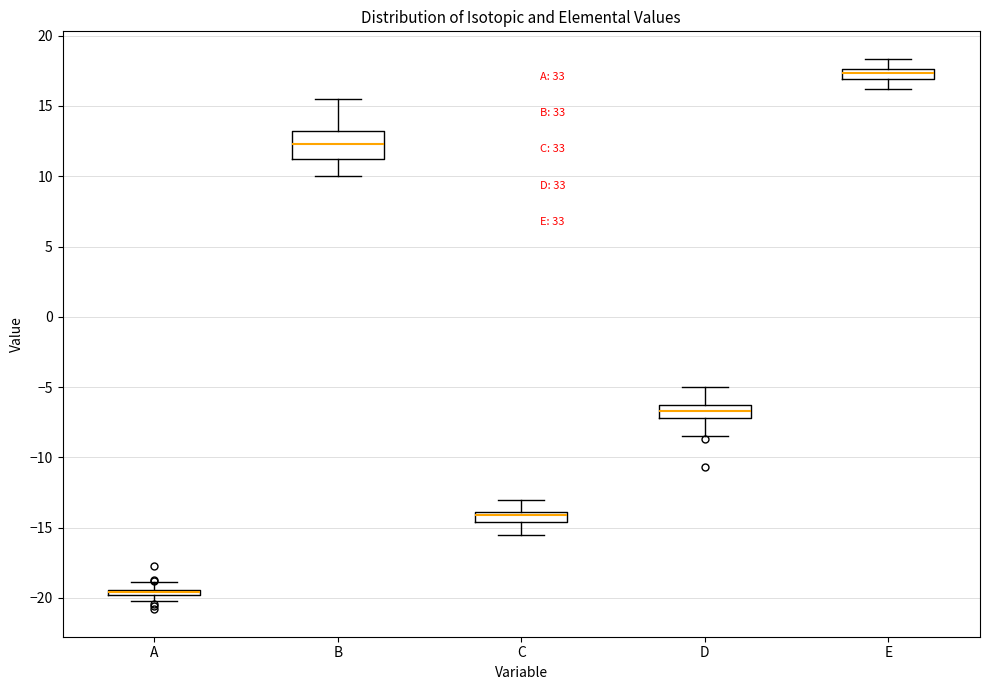

Which box is the tallest, from its lower edge to its upper edge?

B